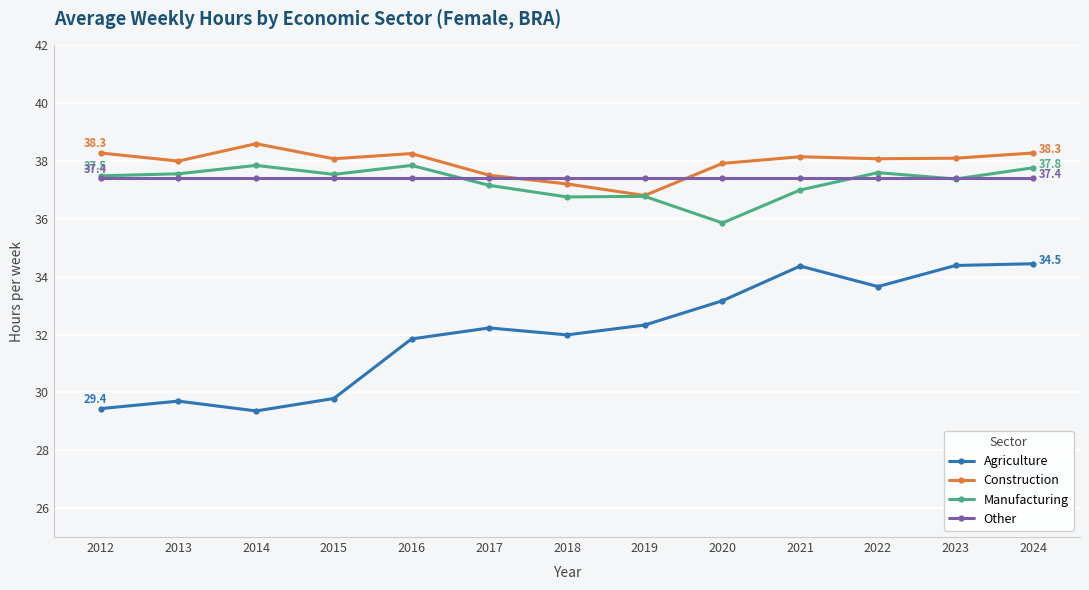

At which label does Manufacturing reach its minimum?

2020